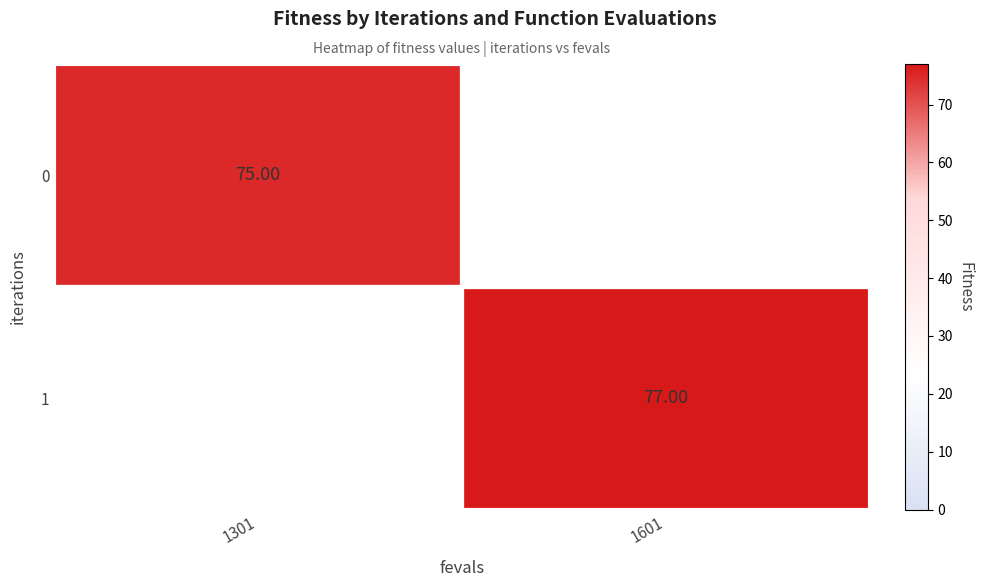

Where is 0 nearest to the value 75?

1301